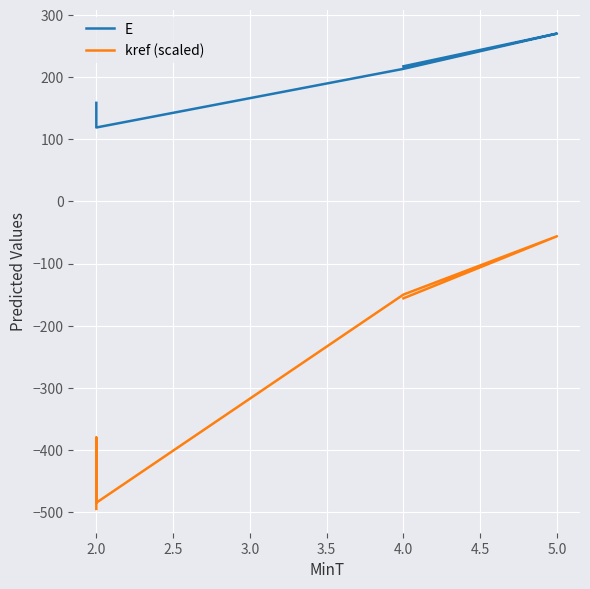

How many interior local valleys does the kref (scaled) series have?

1